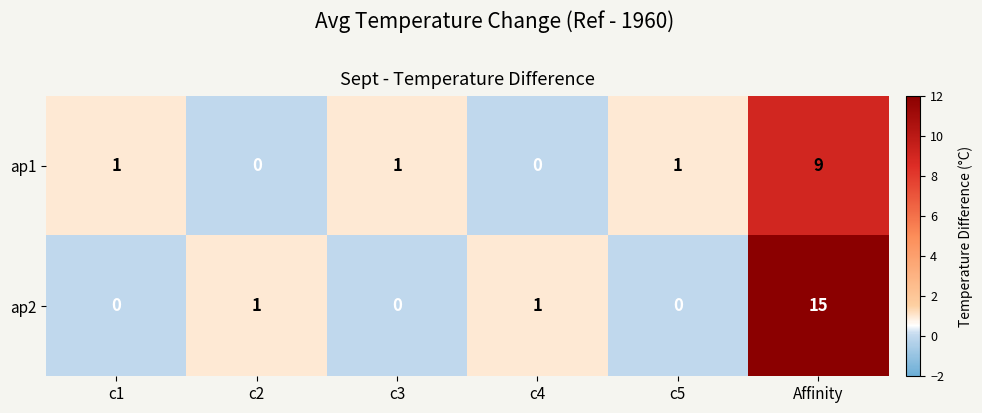

Read the ap2 value at Affinity, to the nearest 5.

15